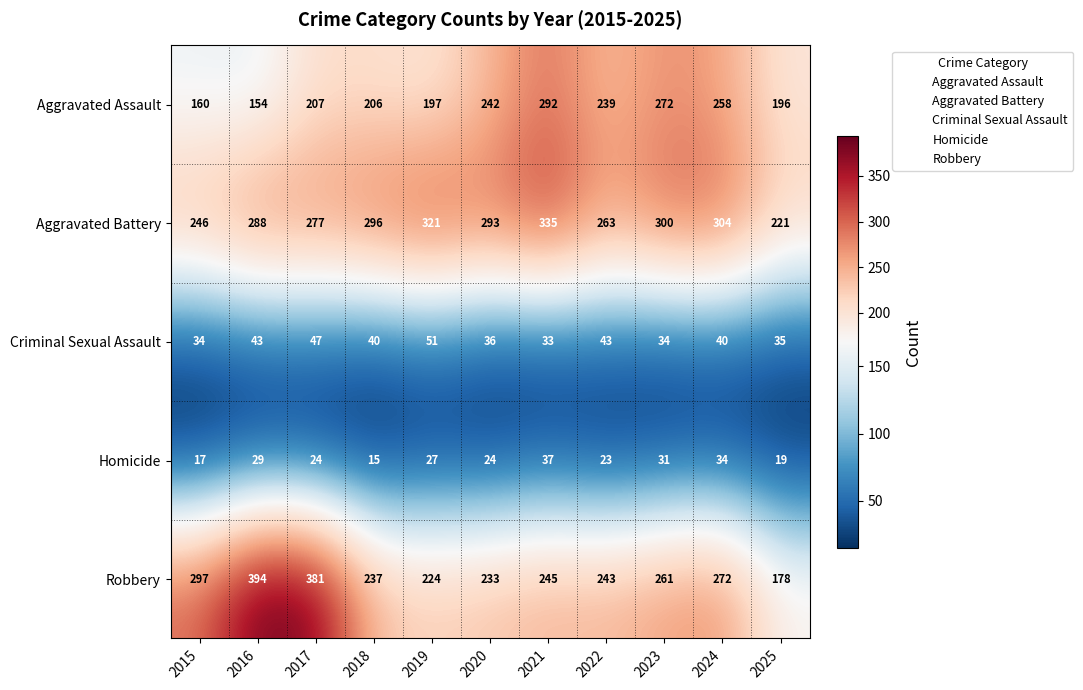

Which series has the largest total across all categories?

Aggravated Battery